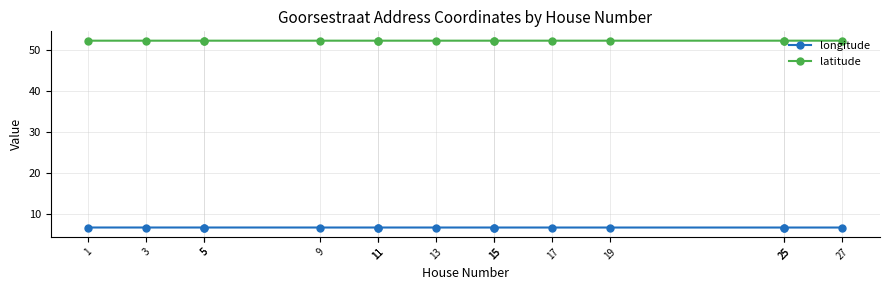

What is the lowest value of the latitude series?

52.2